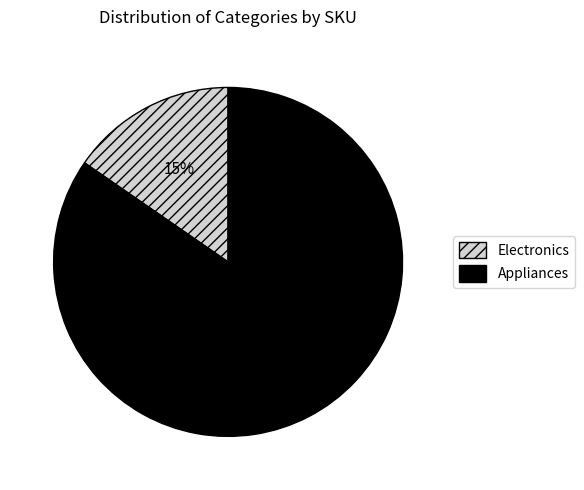

Count the number of slices in the pie.

2